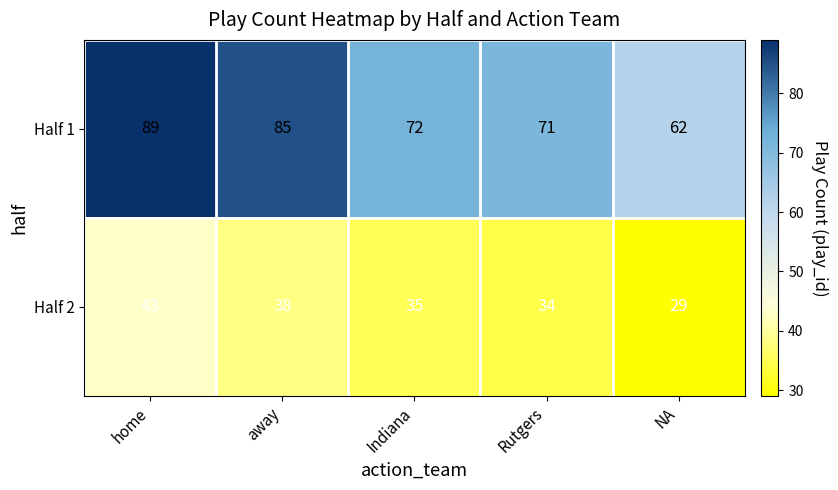

Reading left to right, list all the values displayed in this chart.

Half 1: 89	85	72	71	62
Half 2: 43	38	35	34	29